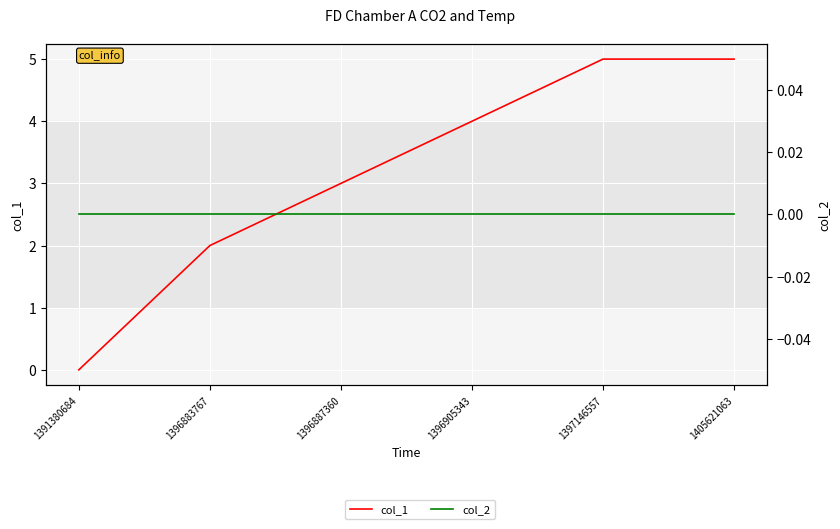

Where is col_2 nearest to the value 0?

1391380684